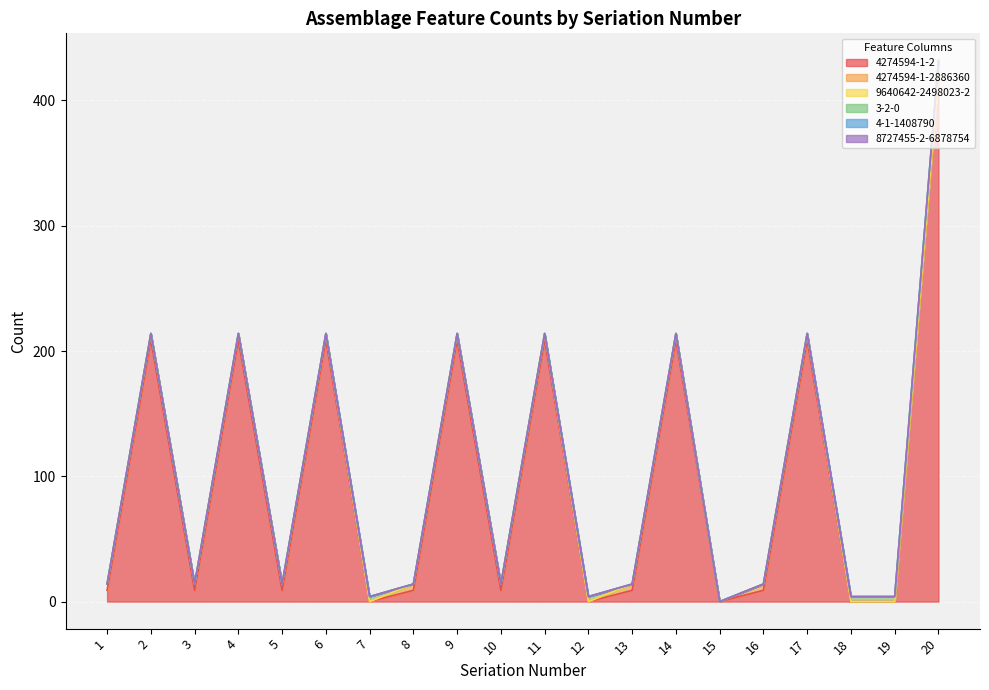

True or false: 4274594-1-2 has more than 2 points higher than both neighbors.

True